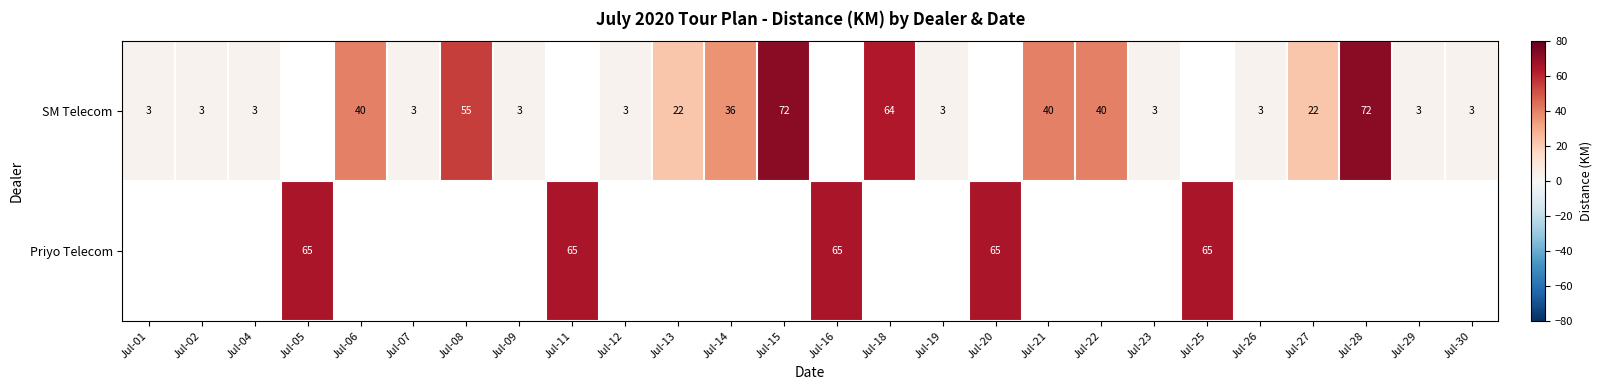

At how many categories does at least one series exceed 22?

13